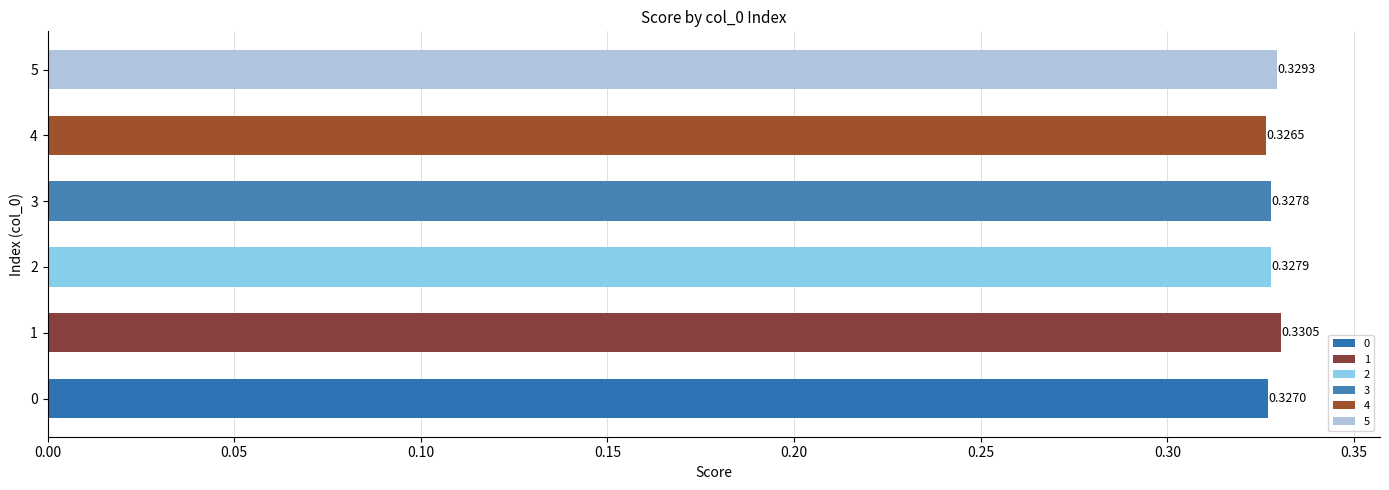

Rank the categories by value from highest to lowest.

1, 5, 2, 3, 0, 4